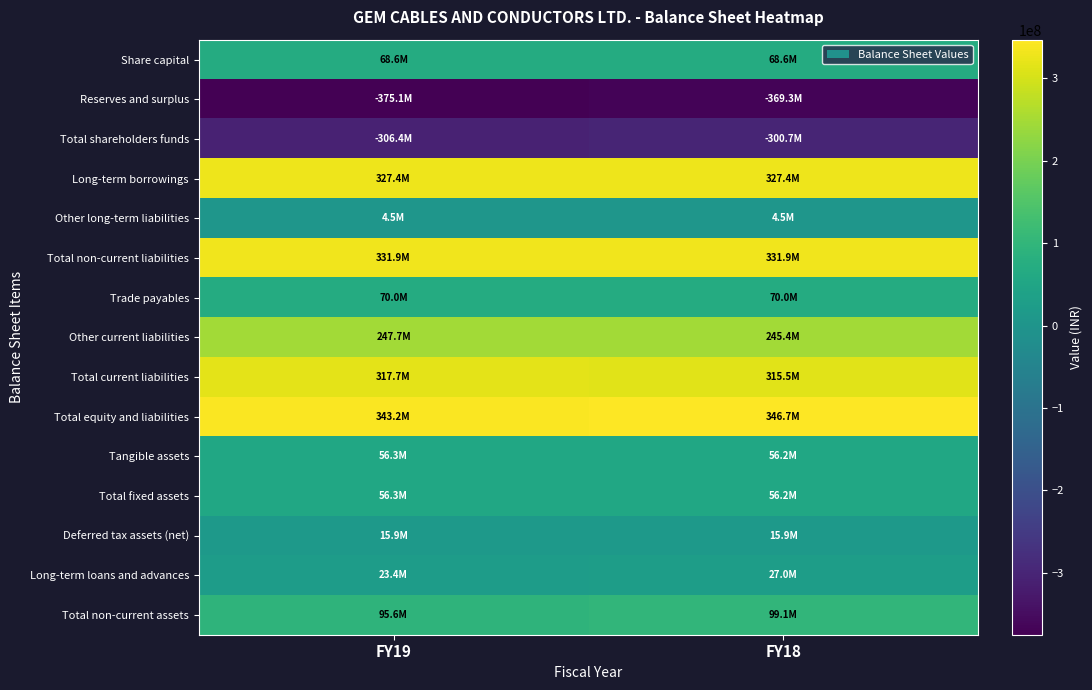

Rank the series at FY18 from lowest to highest value.

Reserves and surplus, Total shareholders funds, Other long-term liabilities, Deferred tax assets (net), Long-term loans and advances, Tangible assets, Total fixed assets, Share capital, Trade payables, Total non-current assets, Other current liabilities, Total current liabilities, Long-term borrowings, Total non-current liabilities, Total equity and liabilities